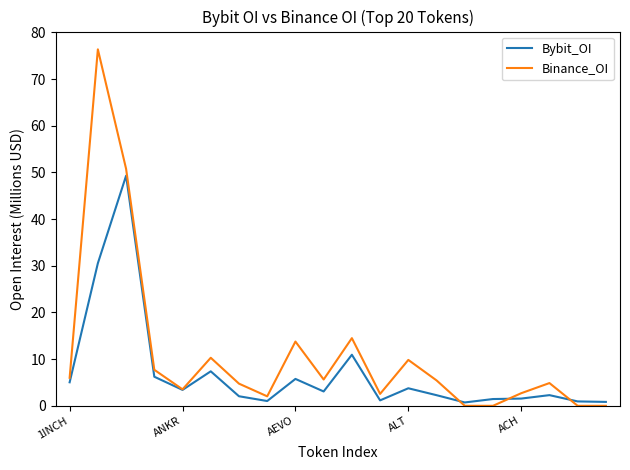

After their last crossing, which series has the higher values: Binance_OI or Bybit_OI?

Bybit_OI